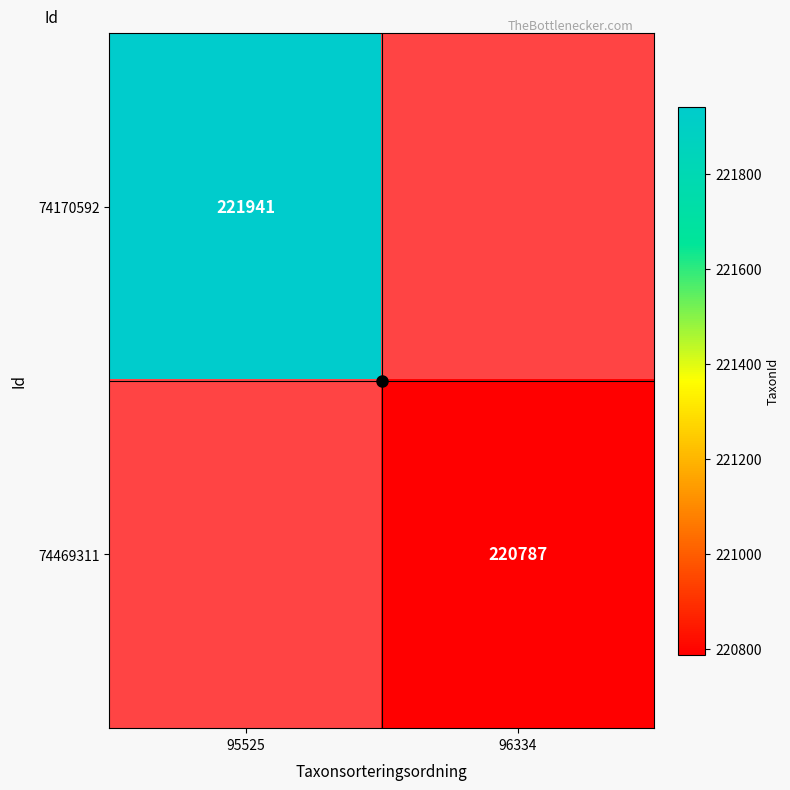

True or false: 74469311 has a value of 220787.0 at 96334.

True